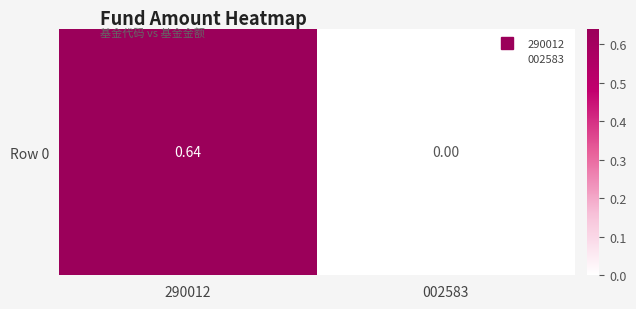

Which has a higher value, 002583 or 290012?

290012